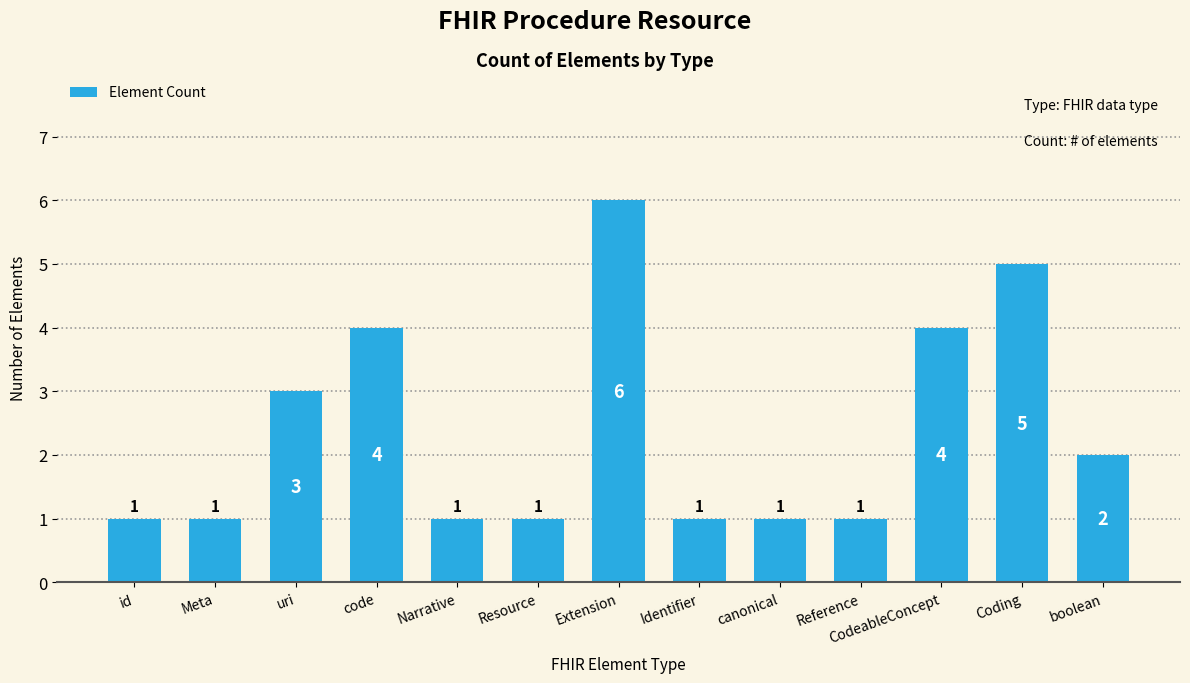

What is the difference between the maximum and minimum values?

5